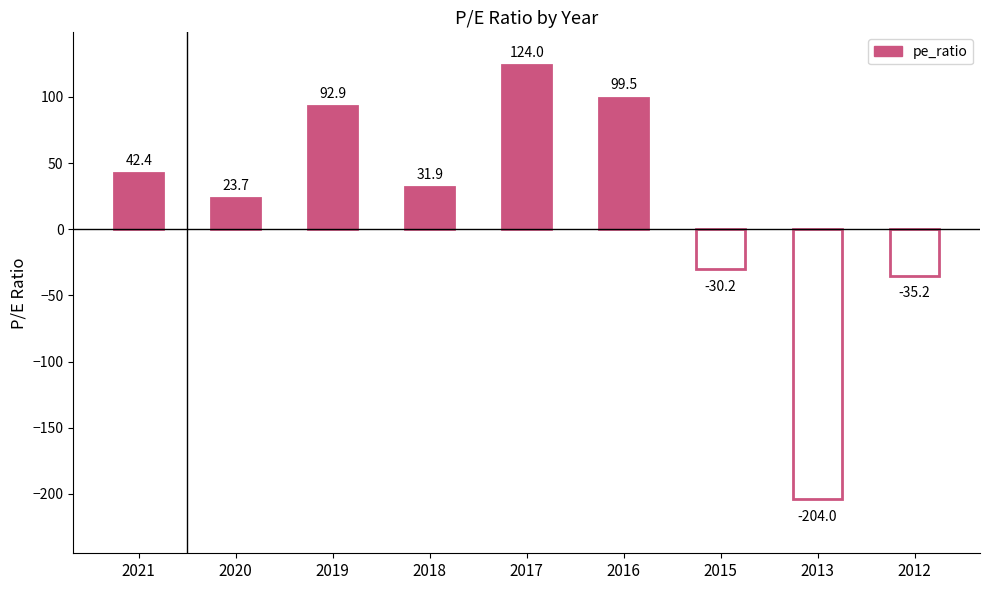

What is the difference between the maximum and minimum values?

328.0